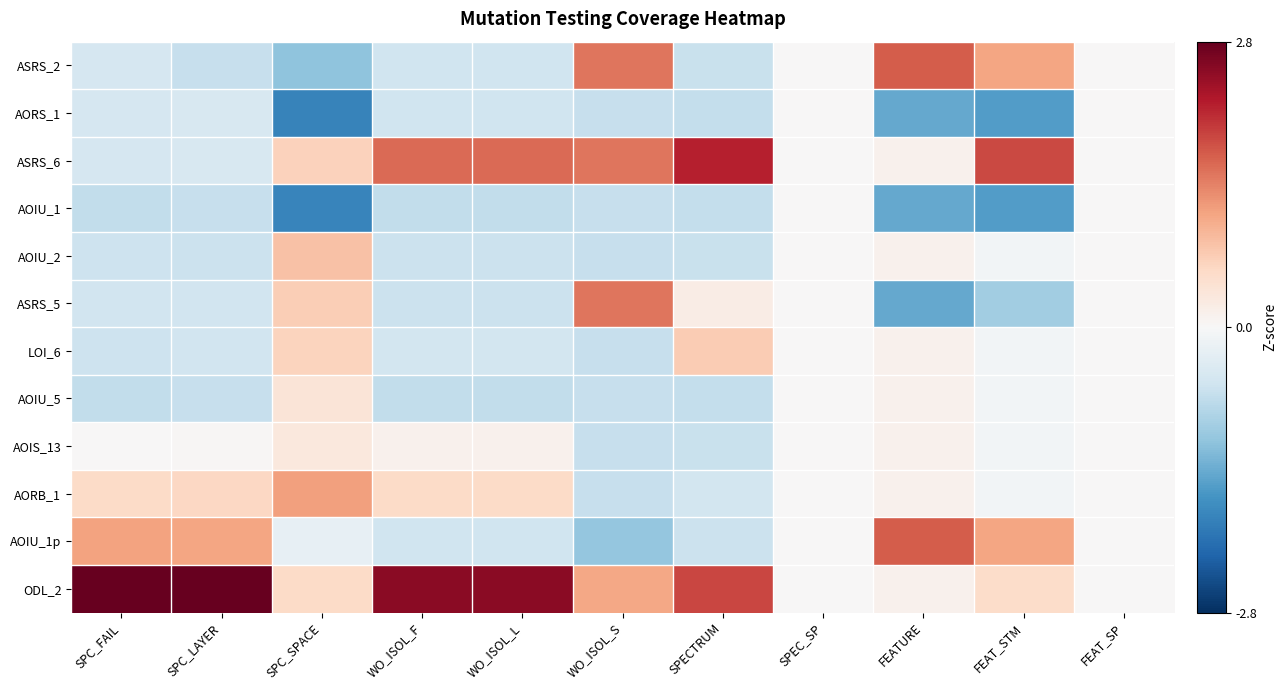

Reading right to left, transcribe all the data shown in this chart.

ASRS_2: FEAT_SP=0.0	FEAT_STM=1.1	FEATURE=1.7	SPEC_SP=0.0	SPECTRUM=-0.6	WO_ISOL_S=1.5	WO_ISOL_L=-0.6	WO_ISOL_F=-0.6	SPC_SPACE=-1.1	SPC_LAYER=-0.7	SPC_FAIL=-0.5
AORS_1: FEAT_SP=0.0	FEAT_STM=-1.6	FEATURE=-1.4	SPEC_SP=0.0	SPECTRUM=-0.7	WO_ISOL_S=-0.6	WO_ISOL_L=-0.6	WO_ISOL_F=-0.6	SPC_SPACE=-1.9	SPC_LAYER=-0.4	SPC_FAIL=-0.5
ASRS_6: FEAT_SP=0.0	FEAT_STM=1.8	FEATURE=0.1	SPEC_SP=0.0	SPECTRUM=2.2	WO_ISOL_S=1.5	WO_ISOL_L=1.6	WO_ISOL_F=1.6	SPC_SPACE=0.6	SPC_LAYER=-0.4	SPC_FAIL=-0.5
AOIU_1: FEAT_SP=0.0	FEAT_STM=-1.6	FEATURE=-1.4	SPEC_SP=0.0	SPECTRUM=-0.7	WO_ISOL_S=-0.6	WO_ISOL_L=-0.7	WO_ISOL_F=-0.7	SPC_SPACE=-1.8	SPC_LAYER=-0.7	SPC_FAIL=-0.7
AOIU_2: FEAT_SP=0.0	FEAT_STM=-0.1	FEATURE=0.1	SPEC_SP=0.0	SPECTRUM=-0.6	WO_ISOL_S=-0.6	WO_ISOL_L=-0.6	WO_ISOL_F=-0.6	SPC_SPACE=0.8	SPC_LAYER=-0.6	SPC_FAIL=-0.6
ASRS_5: FEAT_SP=0.0	FEAT_STM=-1.0	FEATURE=-1.4	SPEC_SP=0.0	SPECTRUM=0.2	WO_ISOL_S=1.5	WO_ISOL_L=-0.6	WO_ISOL_F=-0.6	SPC_SPACE=0.7	SPC_LAYER=-0.5	SPC_FAIL=-0.5
LOI_6: FEAT_SP=0.0	FEAT_STM=-0.1	FEATURE=0.1	SPEC_SP=0.0	SPECTRUM=0.7	WO_ISOL_S=-0.6	WO_ISOL_L=-0.5	WO_ISOL_F=-0.5	SPC_SPACE=0.6	SPC_LAYER=-0.5	SPC_FAIL=-0.6
AOIU_5: FEAT_SP=0.0	FEAT_STM=-0.1	FEATURE=0.1	SPEC_SP=0.0	SPECTRUM=-0.7	WO_ISOL_S=-0.6	WO_ISOL_L=-0.7	WO_ISOL_F=-0.7	SPC_SPACE=0.4	SPC_LAYER=-0.7	SPC_FAIL=-0.7
AOIS_13: FEAT_SP=0.0	FEAT_STM=-0.1	FEATURE=0.1	SPEC_SP=0.0	SPECTRUM=-0.6	WO_ISOL_S=-0.6	WO_ISOL_L=0.1	WO_ISOL_F=0.1	SPC_SPACE=0.3	SPC_LAYER=0.0	SPC_FAIL=0.0
AORB_1: FEAT_SP=0.0	FEAT_STM=-0.1	FEATURE=0.1	SPEC_SP=0.0	SPECTRUM=-0.5	WO_ISOL_S=-0.6	WO_ISOL_L=0.5	WO_ISOL_F=0.5	SPC_SPACE=1.1	SPC_LAYER=0.6	SPC_FAIL=0.5
AOIU_1p: FEAT_SP=0.0	FEAT_STM=1.1	FEATURE=1.7	SPEC_SP=0.0	SPECTRUM=-0.6	WO_ISOL_S=-1.1	WO_ISOL_L=-0.6	WO_ISOL_F=-0.6	SPC_SPACE=-0.2	SPC_LAYER=1.1	SPC_FAIL=1.1
ODL_2: FEAT_SP=0.0	FEAT_STM=0.5	FEATURE=0.1	SPEC_SP=0.0	SPECTRUM=1.9	WO_ISOL_S=1.1	WO_ISOL_L=2.5	WO_ISOL_F=2.5	SPC_SPACE=0.5	SPC_LAYER=2.8	SPC_FAIL=2.8